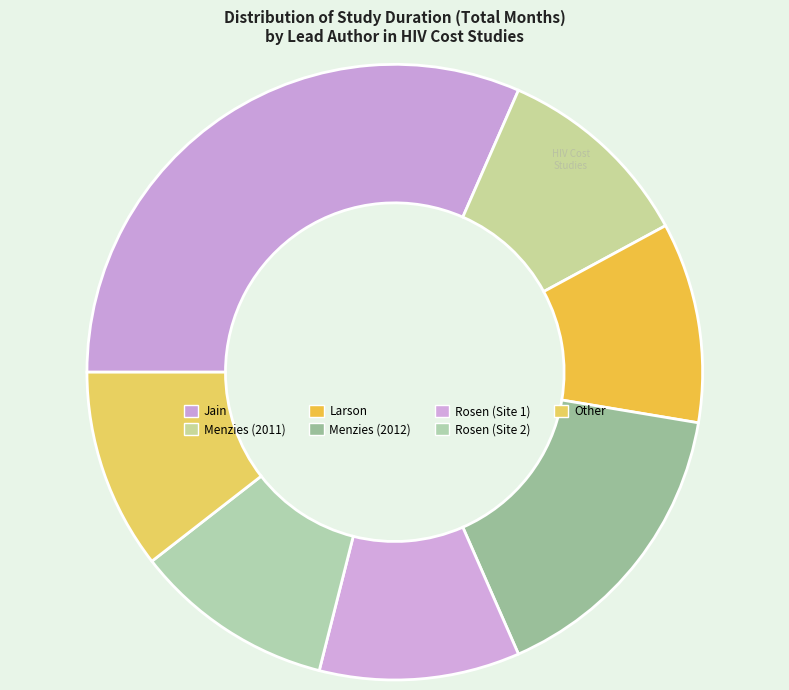

What percentage is the Menzies (2011) slice, to the nearest percent?

11%